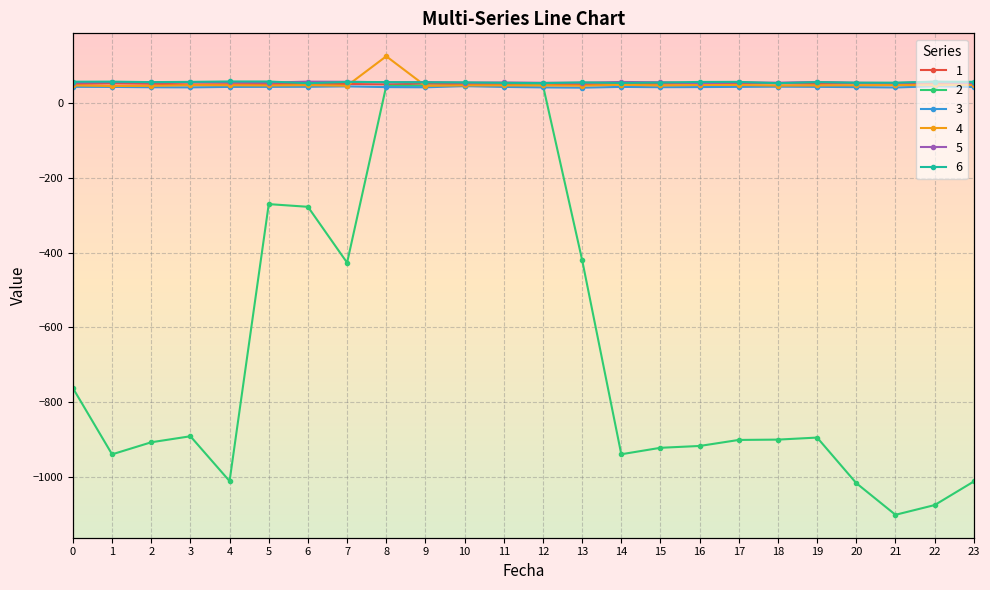

How many lines are shown in the chart?

6